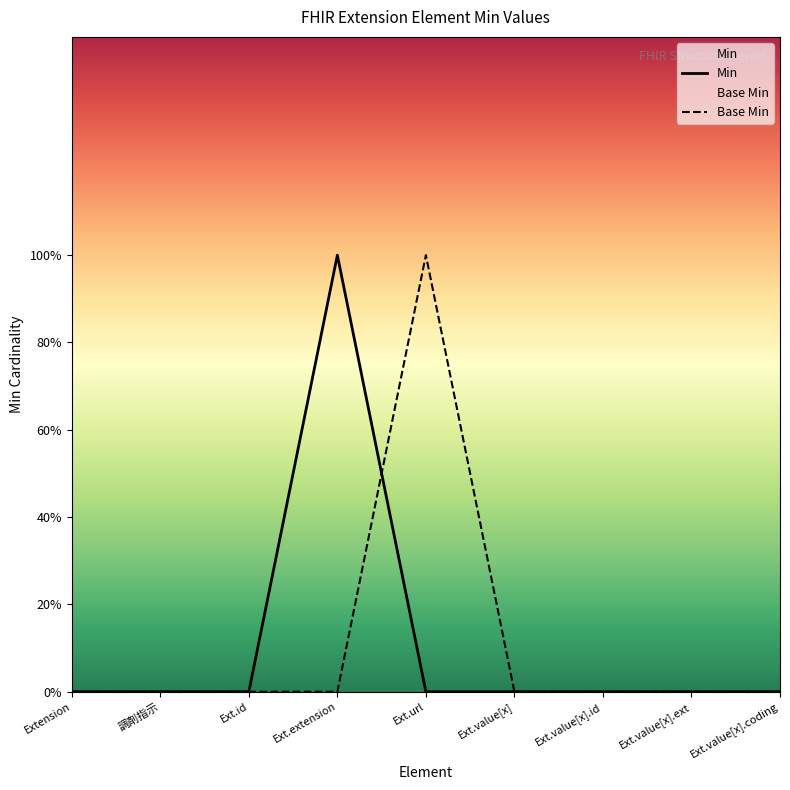

True or false: Min has more than 0 points higher than both neighbors.

True